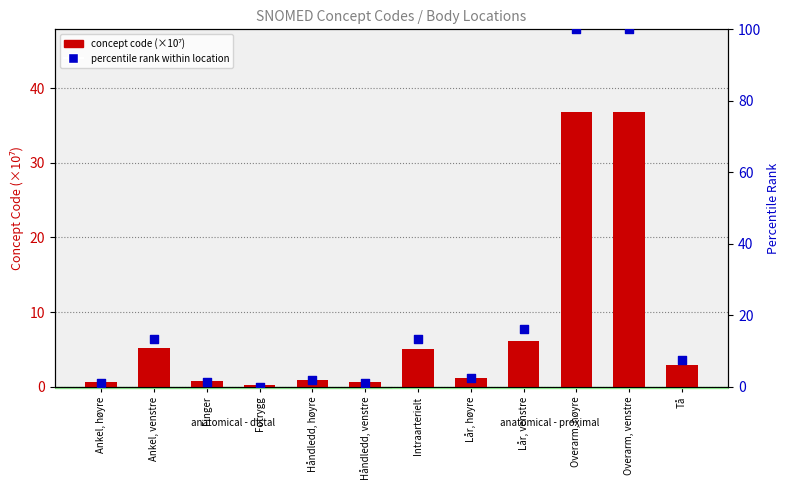

What is the total value across all series at Lår, venstre?

22.3